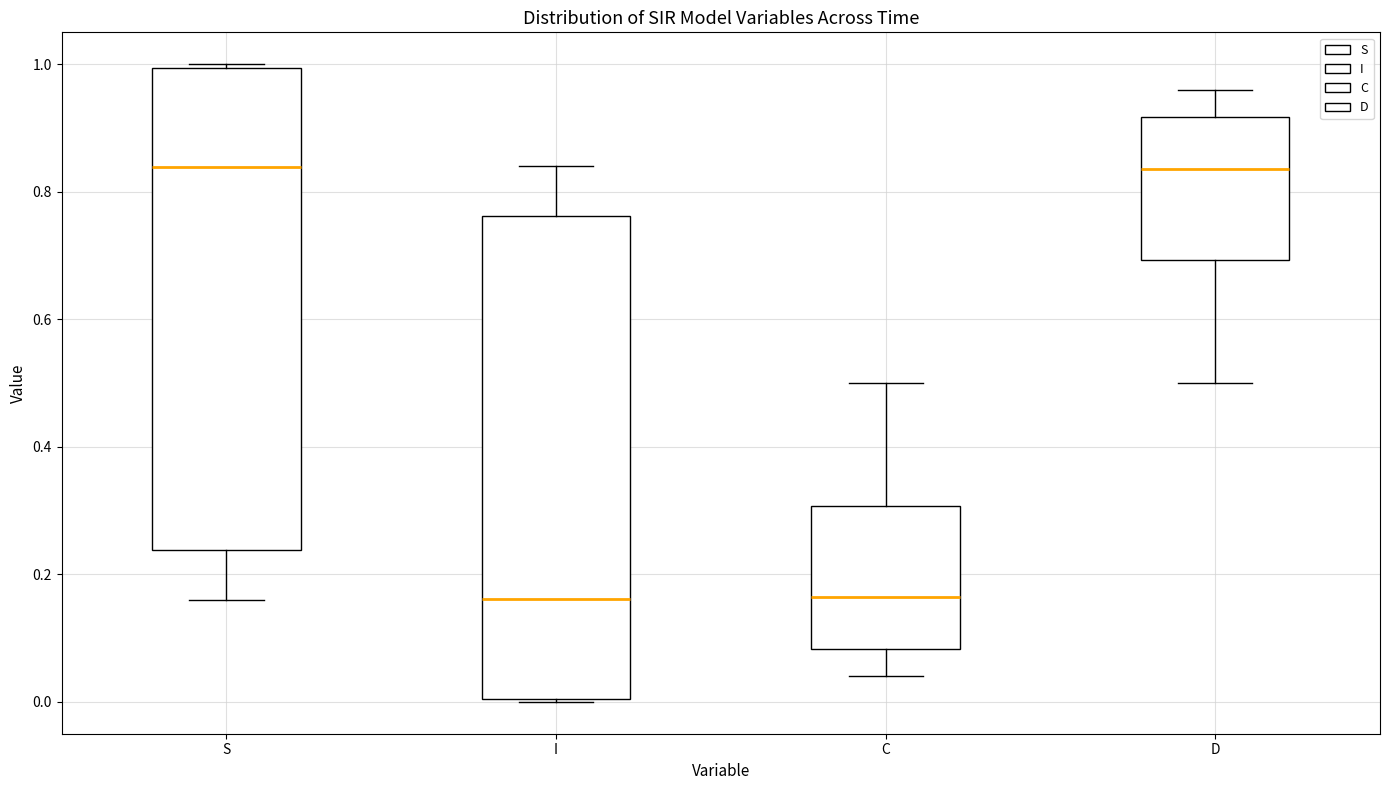

Where does the median line of the box for I sit on the y-axis? The values are not printed on the chart, so give them approximately, as read against the axis.

0.16